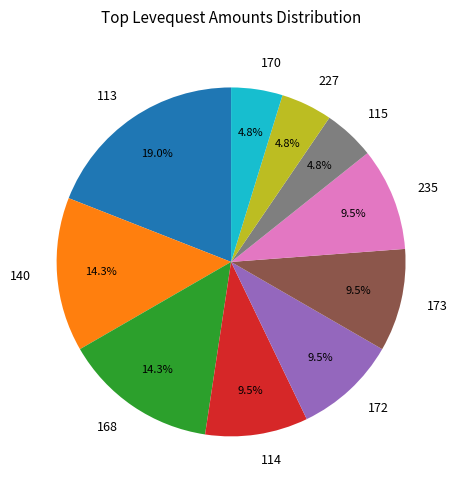

What is the ratio of the value at 172 to the value at 168?

0.7